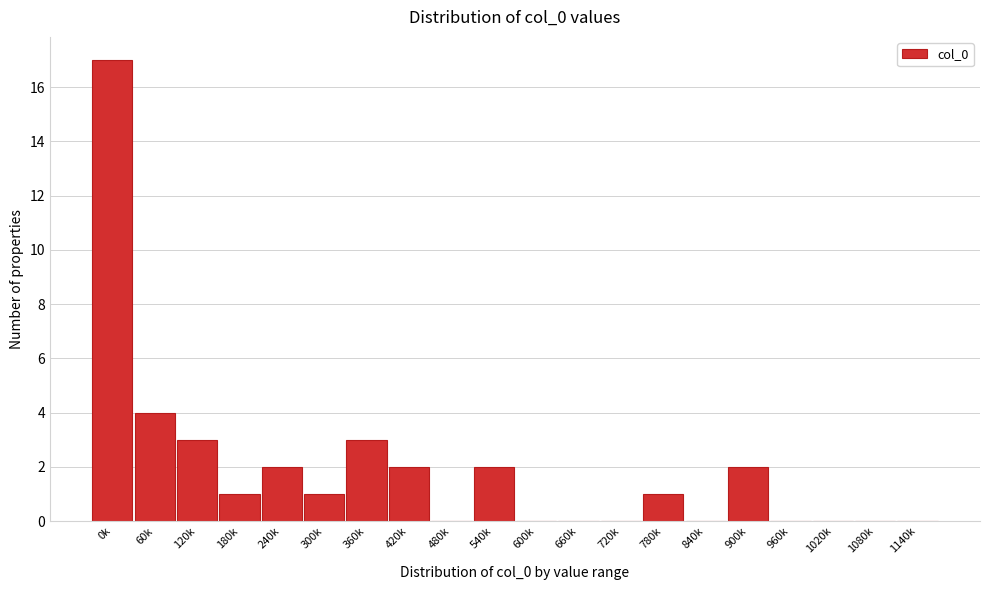

Reading left to right, extract all data points from this chart.

0k=17	60k=4	120k=3	180k=1	240k=2	300k=1	360k=3	420k=2	480k=0	540k=2	600k=0	660k=0	720k=0	780k=1	840k=0	900k=2	960k=0	1020k=0	1080k=0	1140k=0